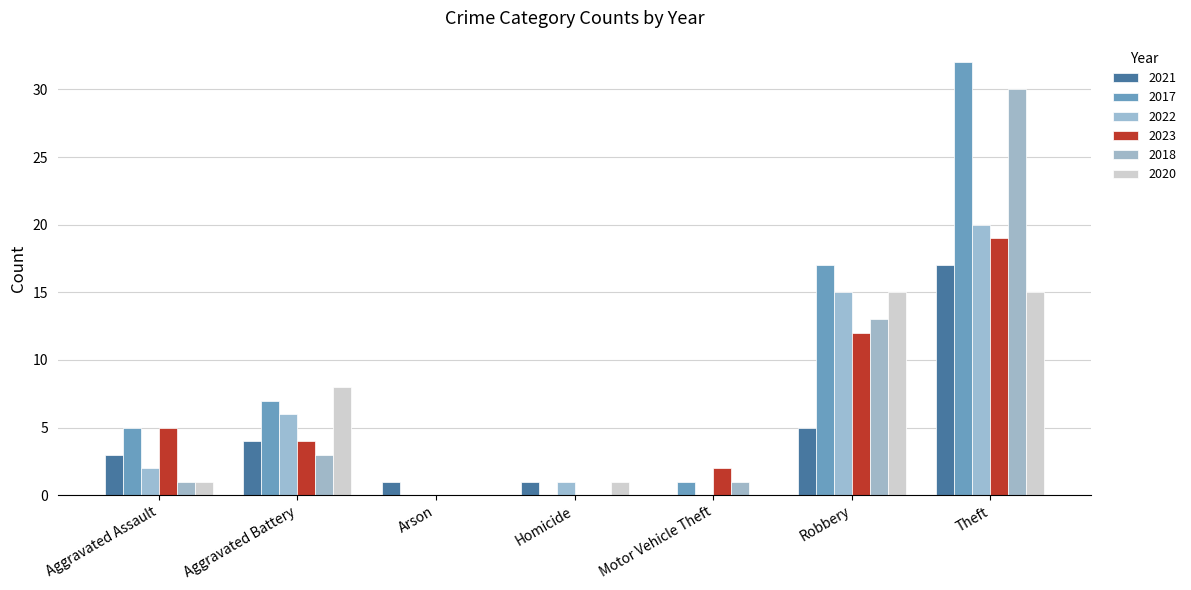

Does the chart contain stacked bars?

No